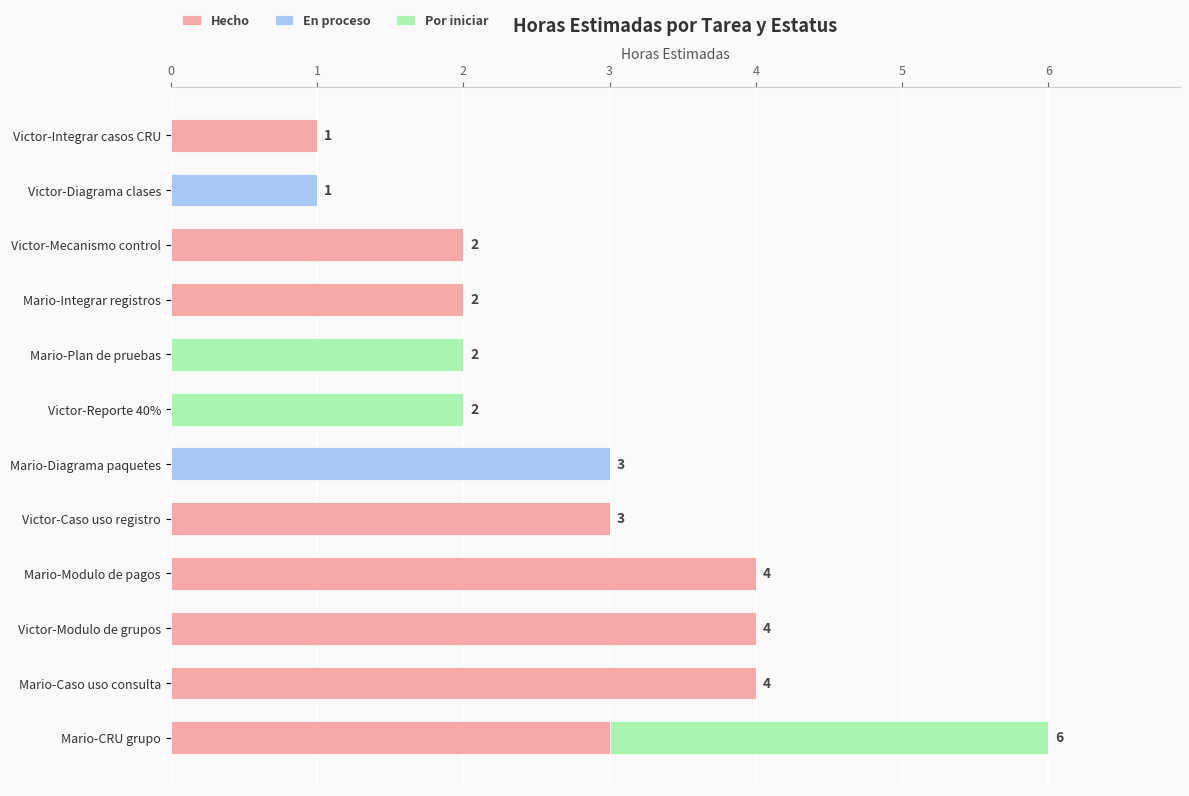

What is the total value across all series at Mario-Diagrama paquetes?

3